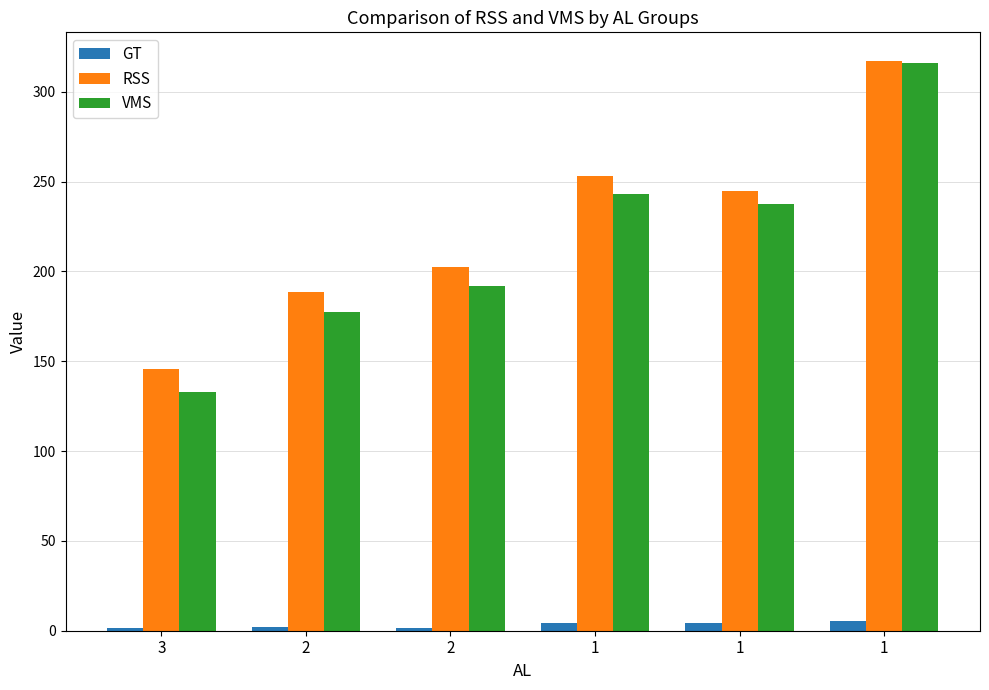

The GT series shows 1.8 at 2. True or false?

True